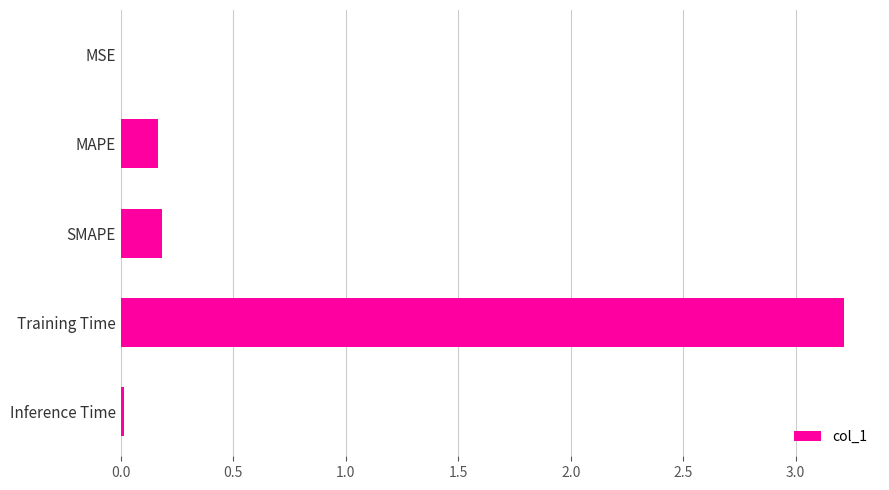

Is it true that the value at SMAPE is 0.3?

False